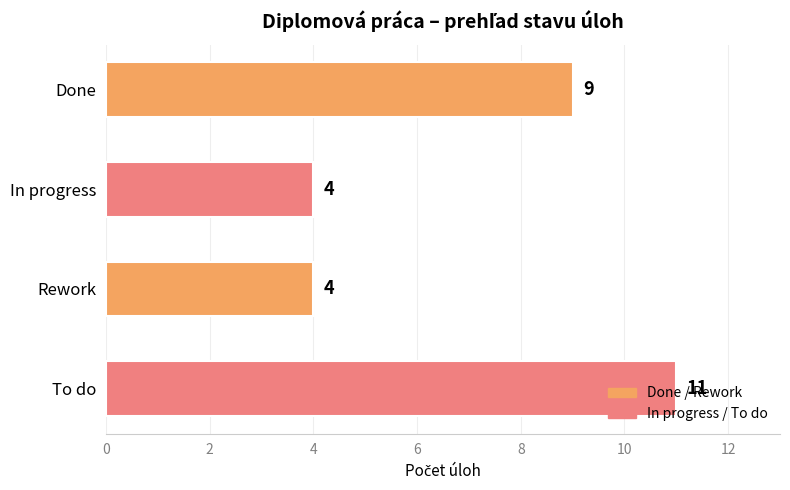

Count the number of data series in this chart.

1